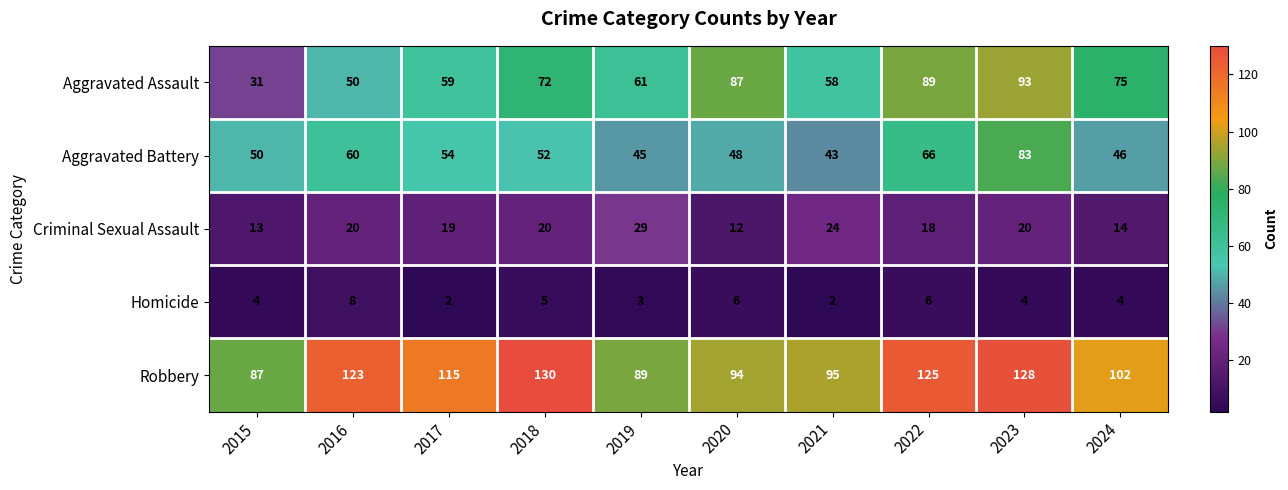

Count the Homicide values in the range 3 to 6.

7